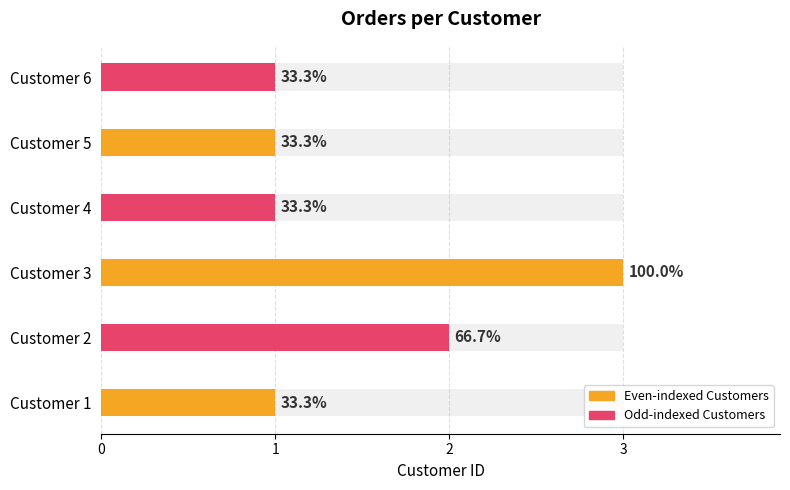

Rank the categories by value from lowest to highest.

1, 4, 5, 6, 2, 3